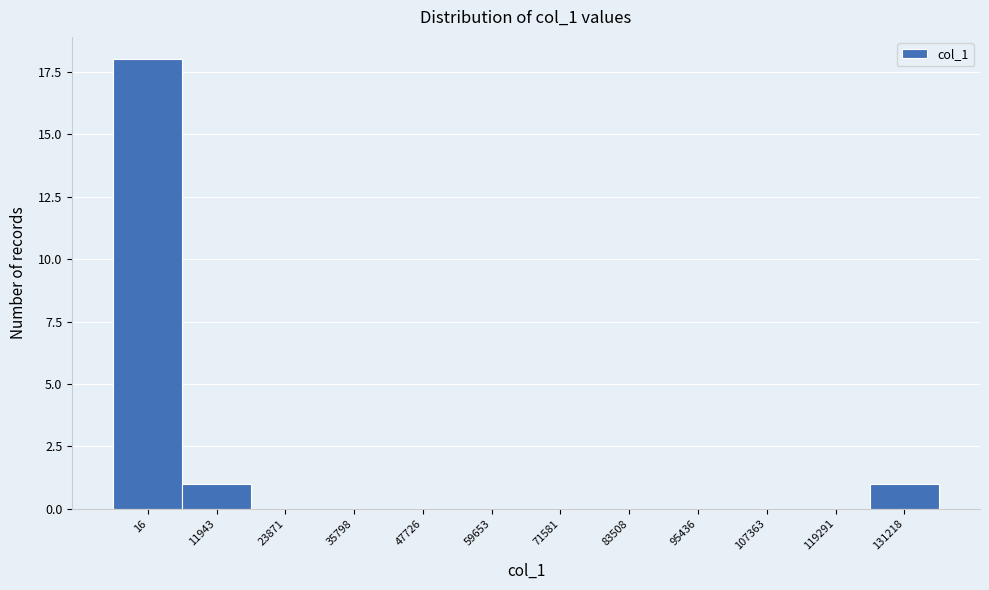

Reading left to right, transcribe all the data shown in this chart.

16=18	11943=1	23871=0	35798=0	47726=0	59653=0	71581=0	83508=0	95436=0	107363=0	119291=0	131218=1